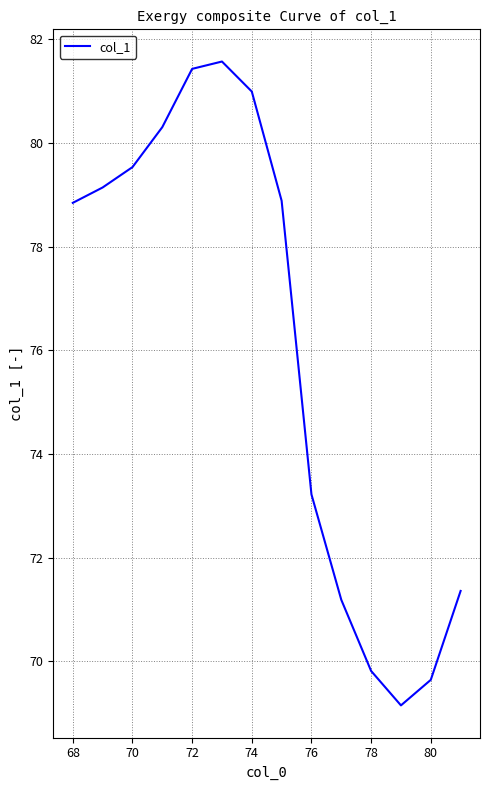

What is the greatest value displayed?

81.6